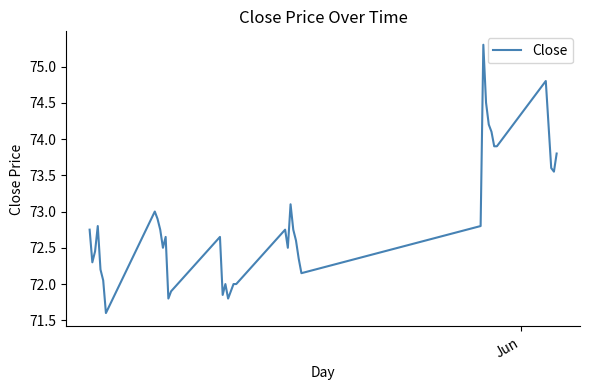

What is the difference between the maximum and minimum values?

3.7